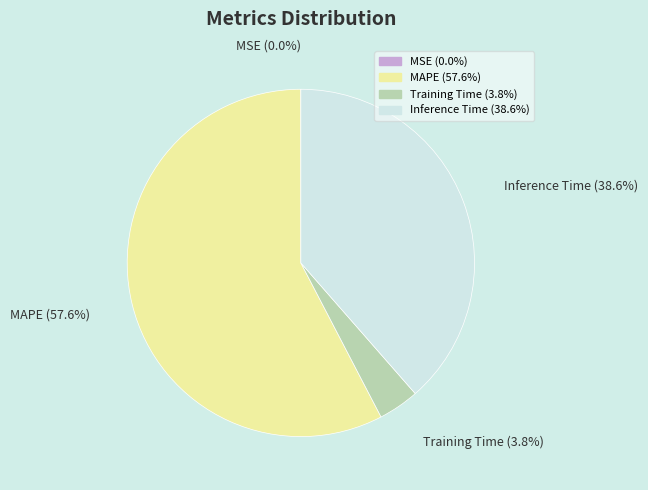

What is the majority slice?

MAPE